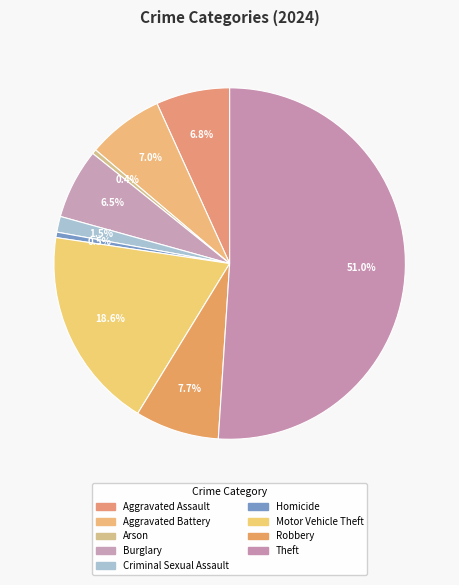

To the nearest percent, what is the combined percentage of Arson and Theft?

51%